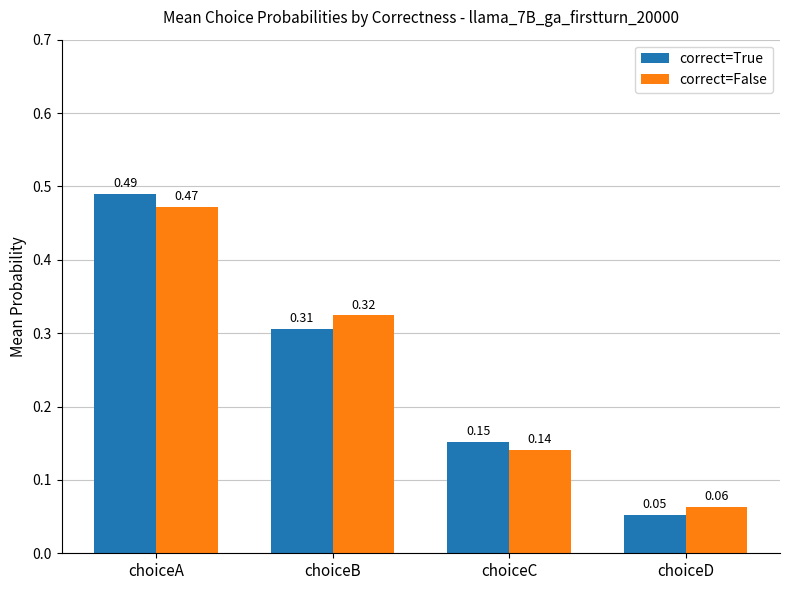

Which series has the widest spread of values?

correct=True